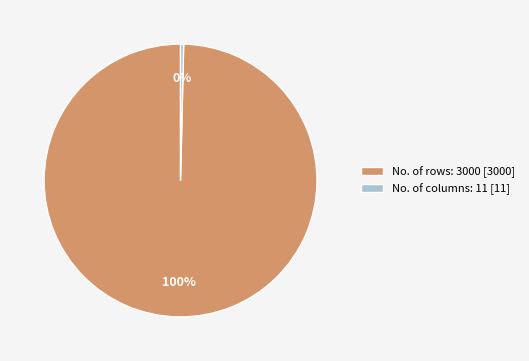

To the nearest percent, what is the combined percentage of No. of rows: 3000 and No. of columns: 11?

100%